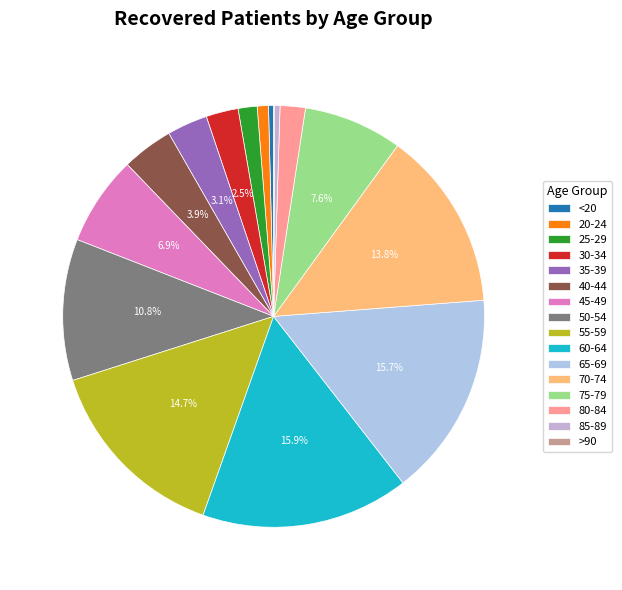

Which has a higher value, 85-89 or 55-59?

55-59